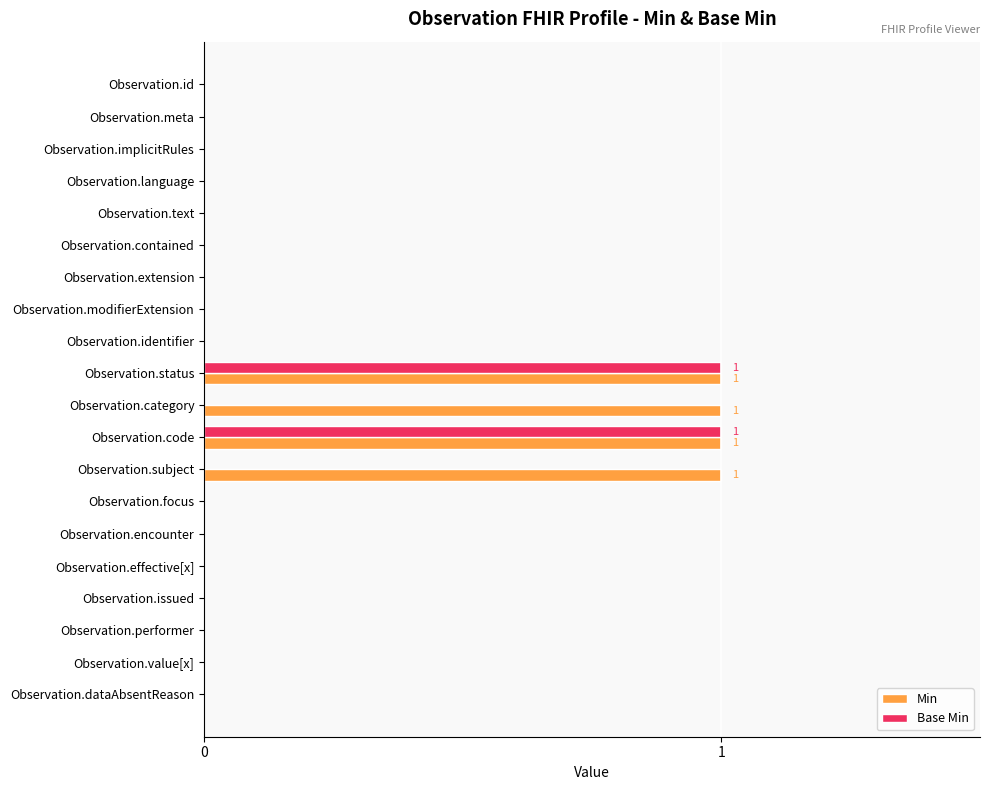

Which series has the largest total across all categories?

Min